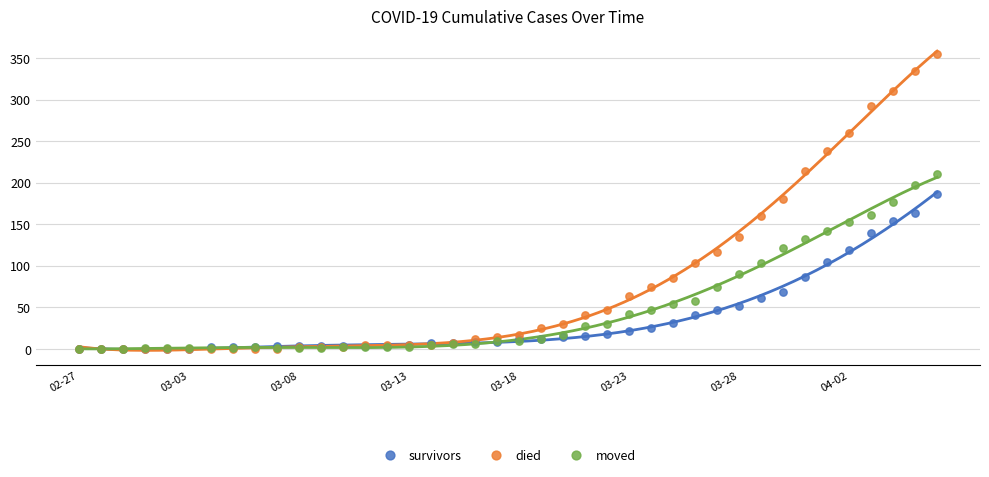

Which series has the widest spread of Y values?

died